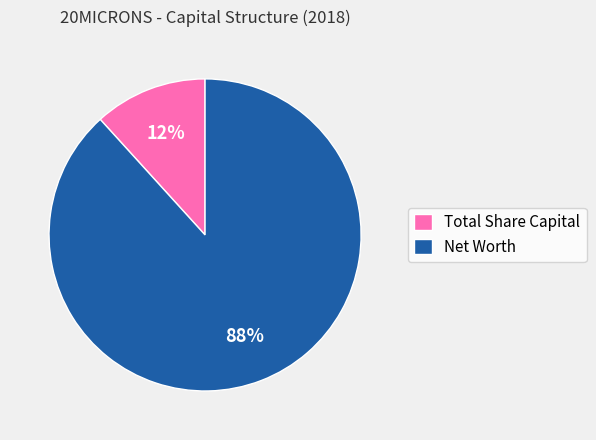

Does Net Worth represent more than half of the total?

Yes